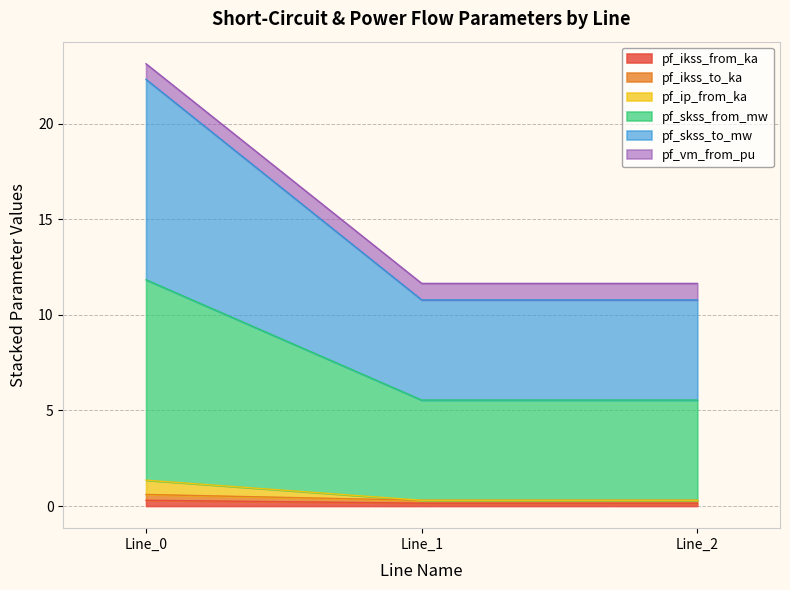

How many data points does each series have?

3